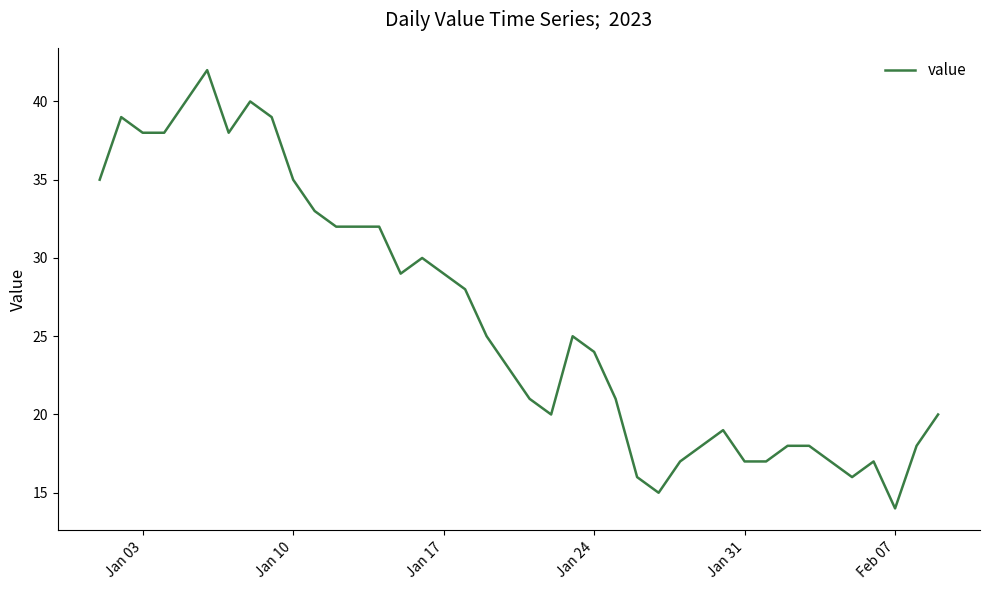

What is the difference between the maximum and second lowest values?

27